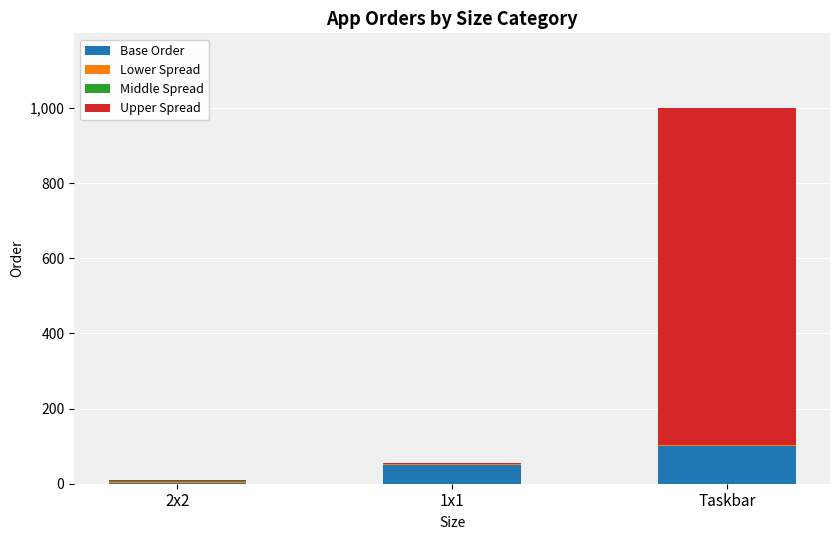

At which label does Base Order reach its peak?

Taskbar